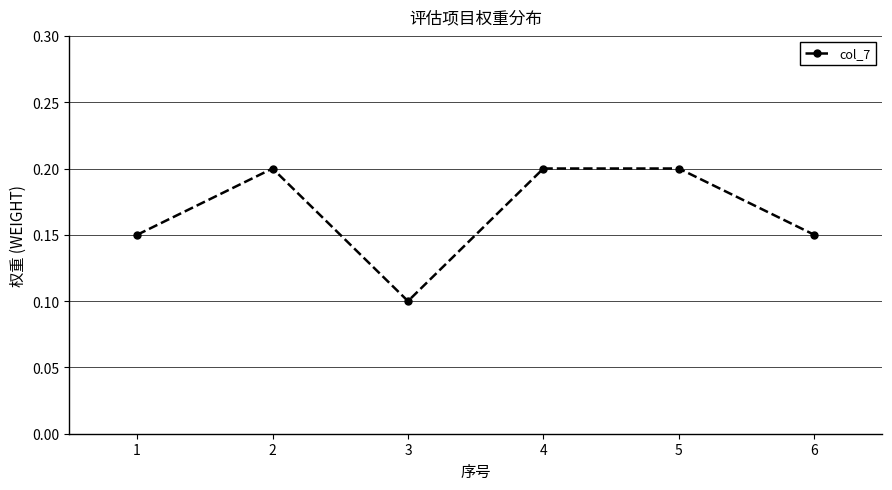

Is it true that the value at 3 is 0.1?

True